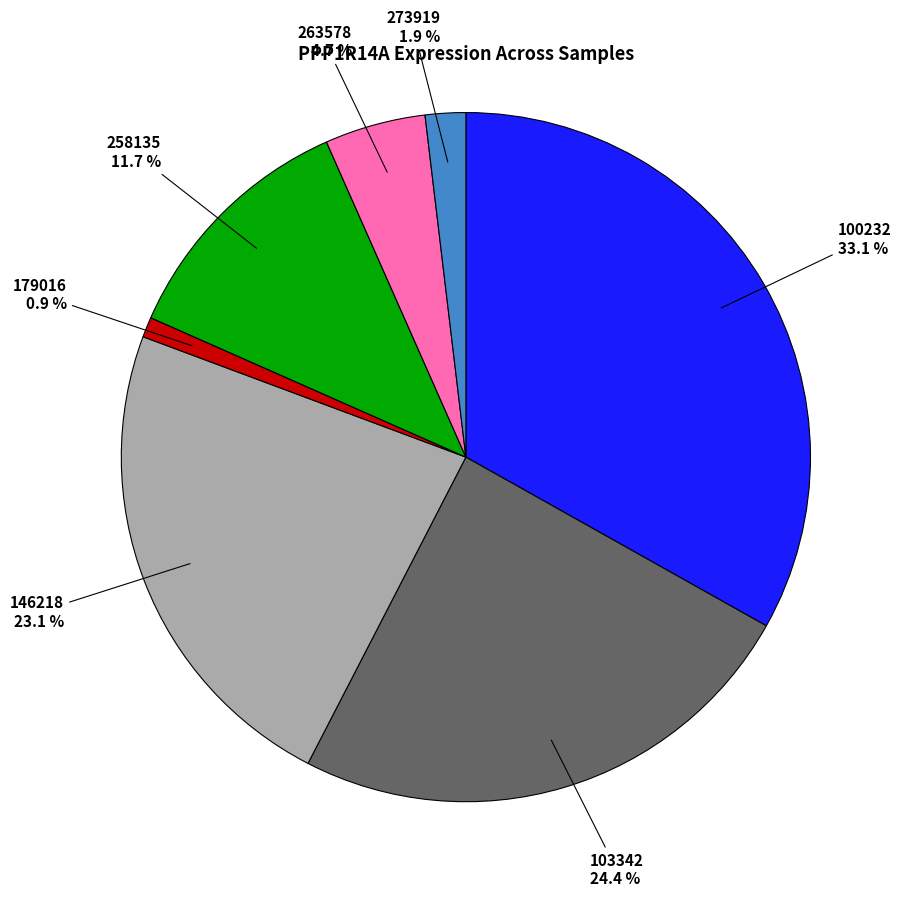

Does any single category account for the majority?

No